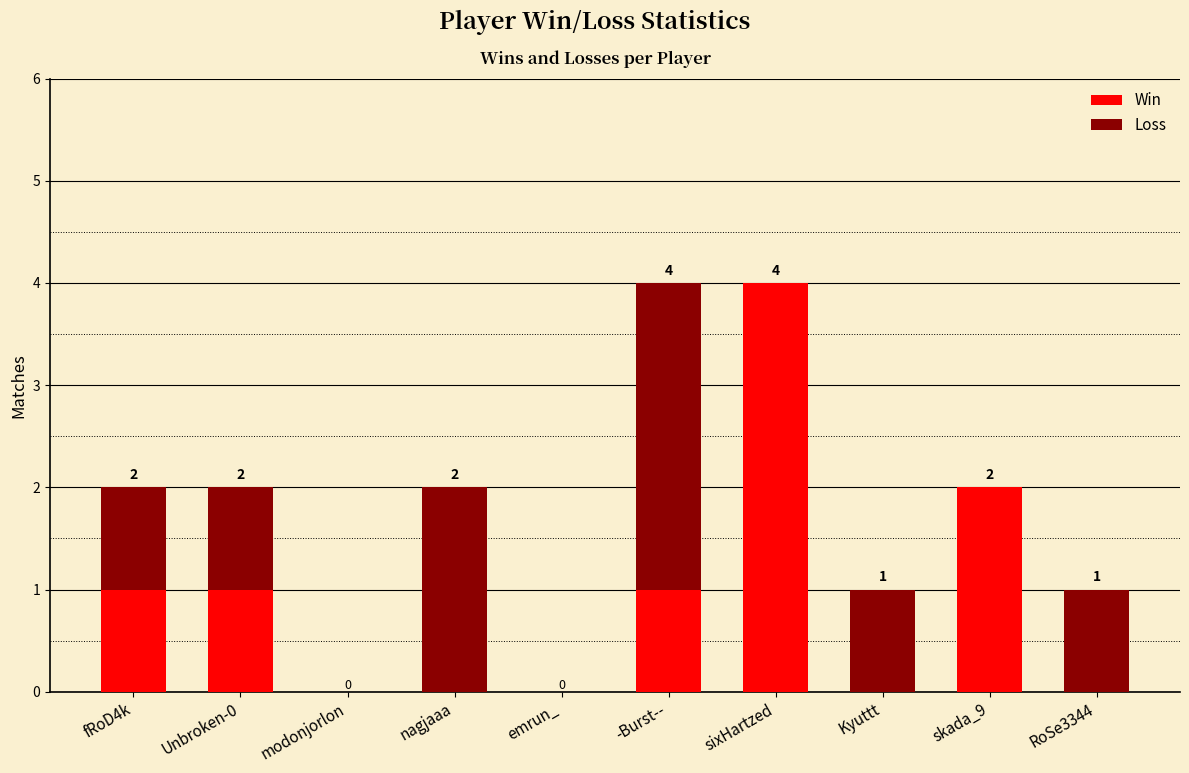

What is the maximum value for Win?

4